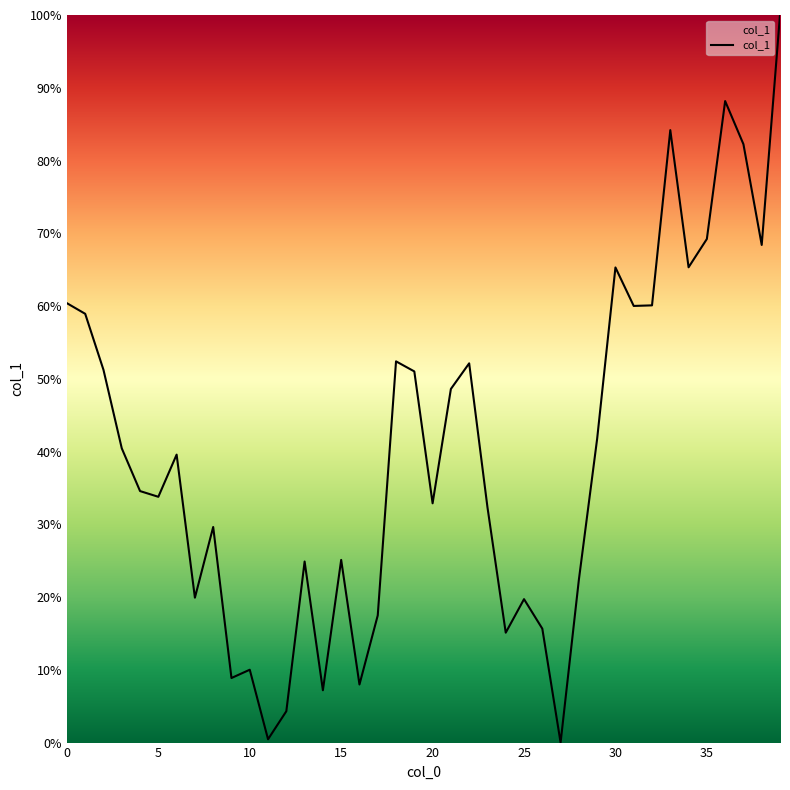

What is the difference between the maximum and minimum values?

100.0